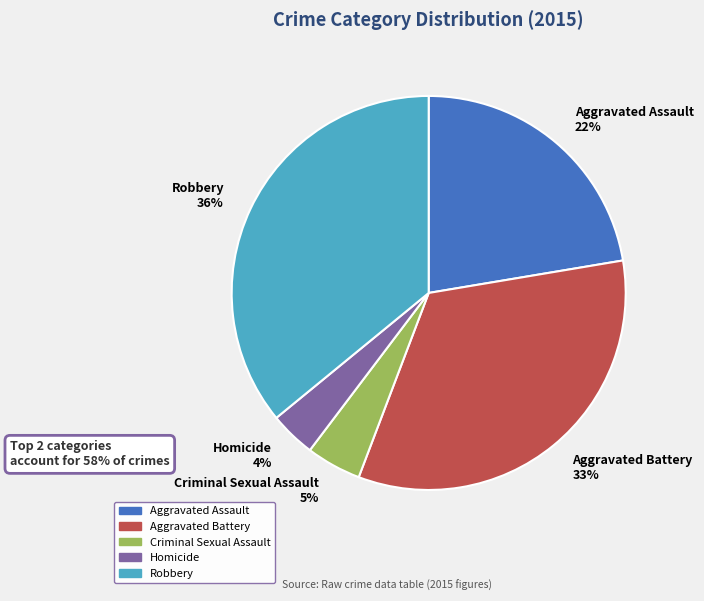

Is the sum of Robbery 36% and Aggravated Battery 33% greater than half?

Yes